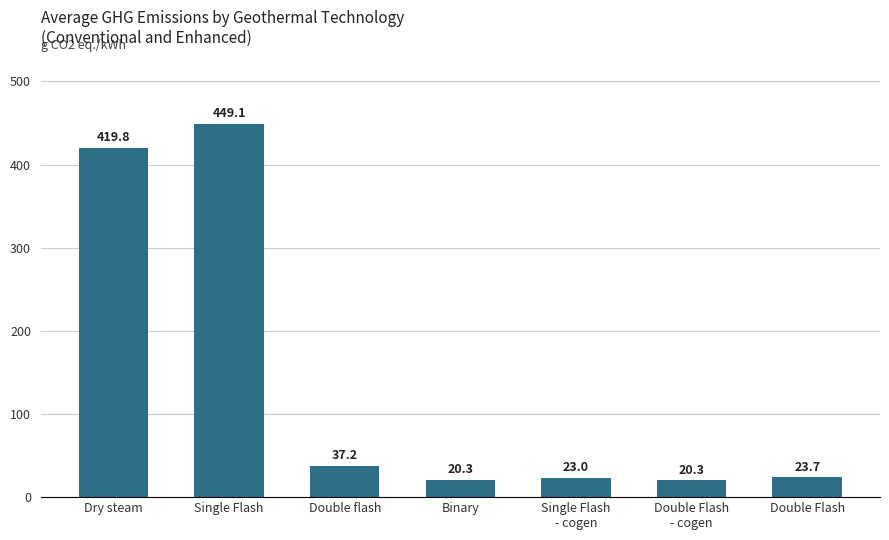

True or false: the data shows 14.6 at Double flash.

False